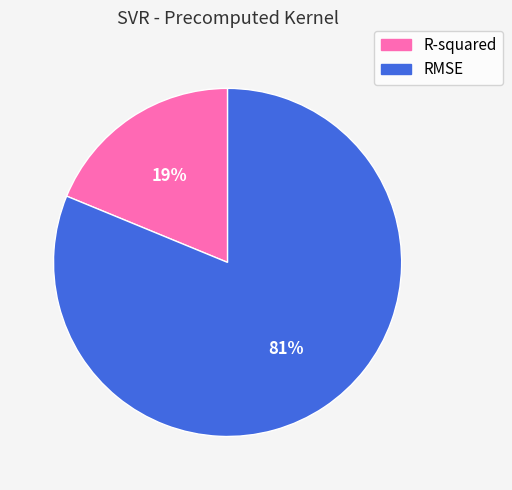

Is it true that R-squared is 26% of the pie?

False